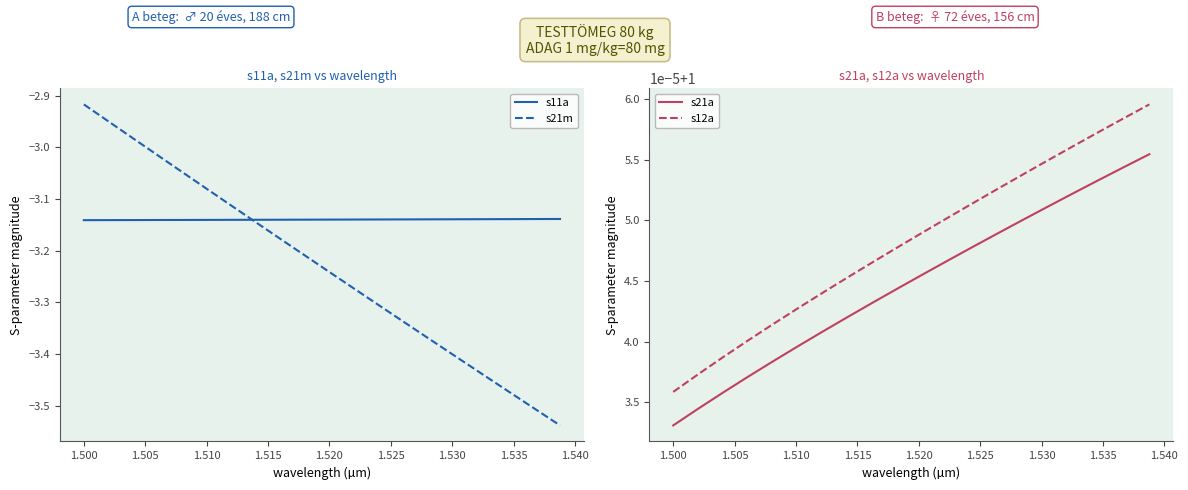

True or false: s21a and s21m cross at least once.

False